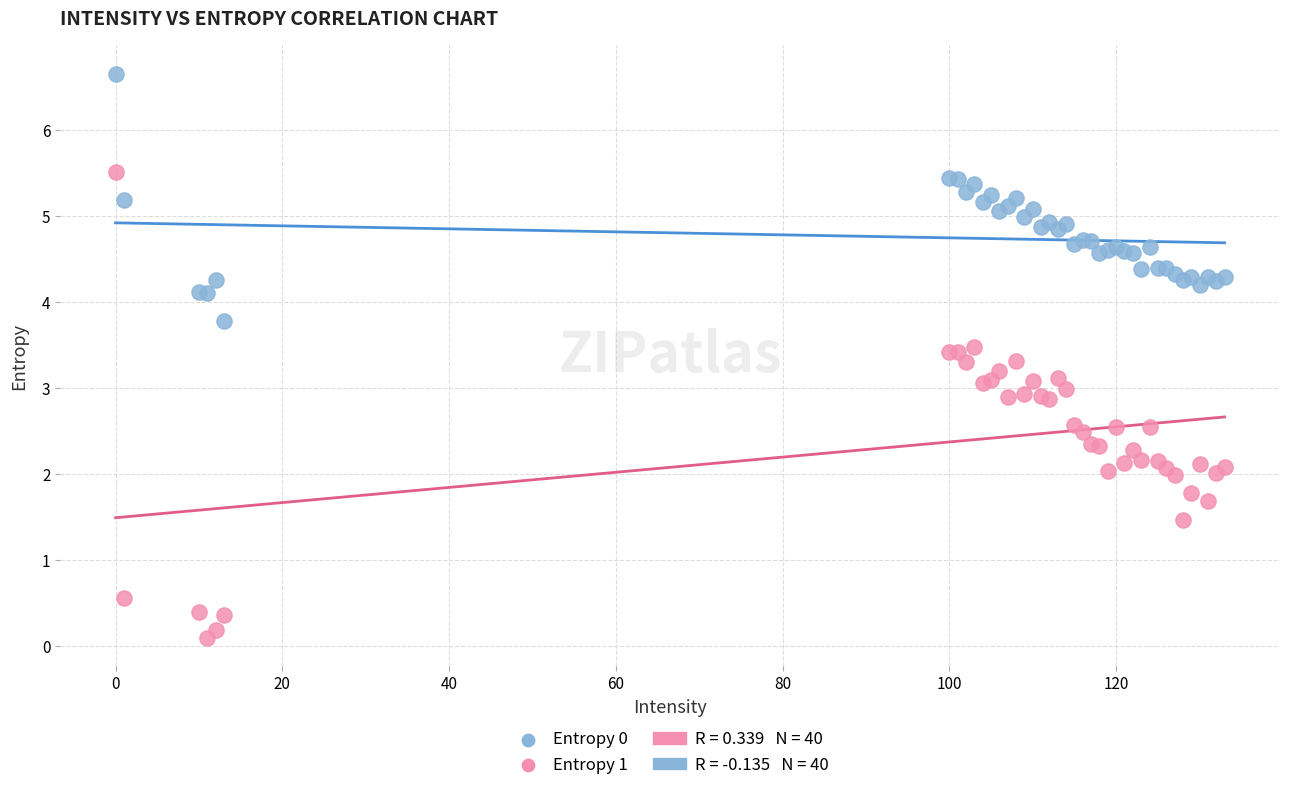

Which series reaches the maximum Y coordinate?

Entropy 0